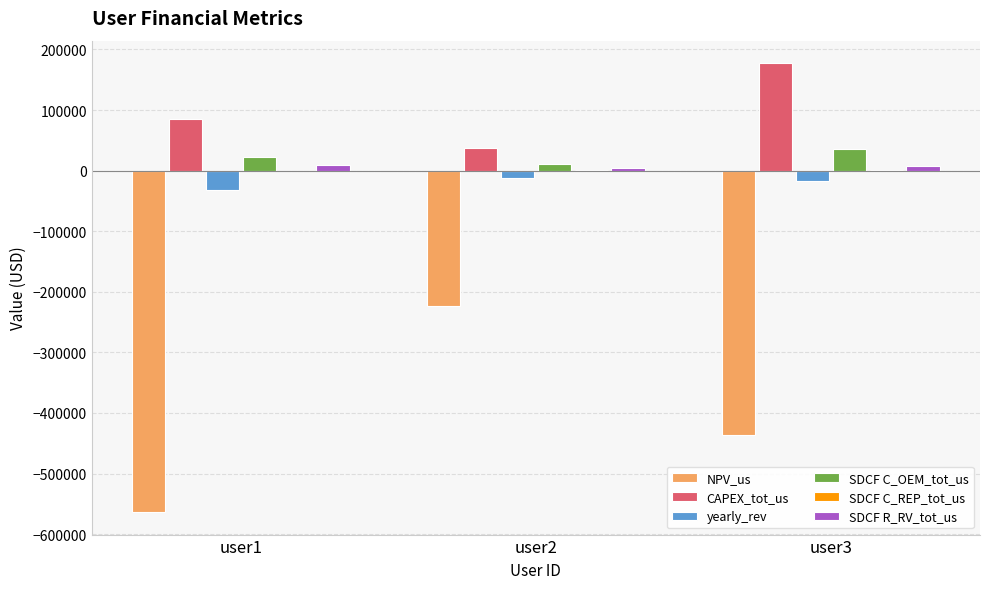

Which category has the highest value in the NPV_us series?

user2